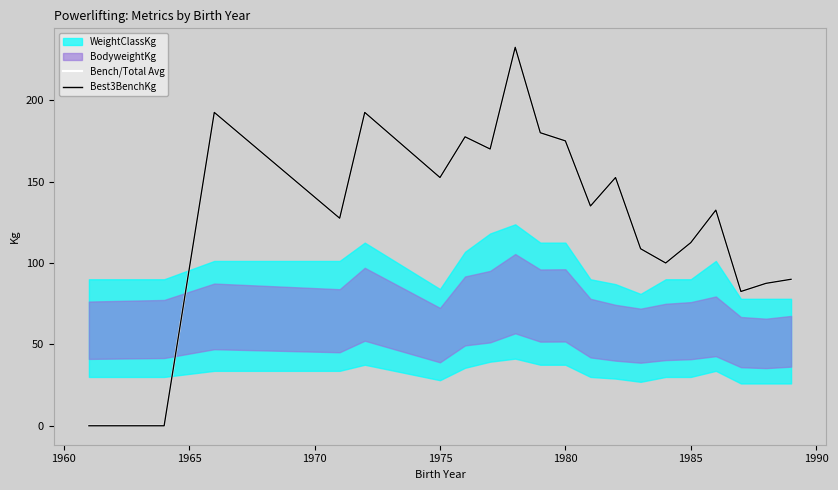

At how many categories does at least one series exceed 164?

7